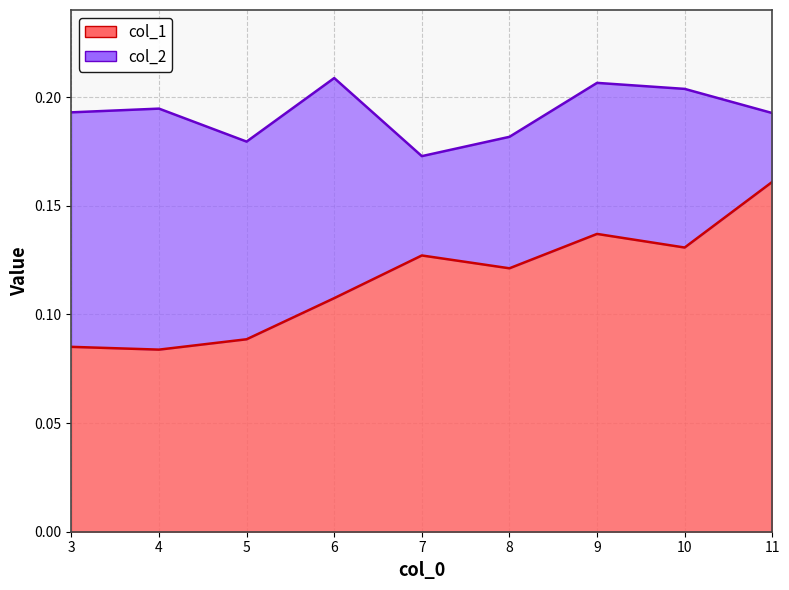

How many data points does each series have?

9